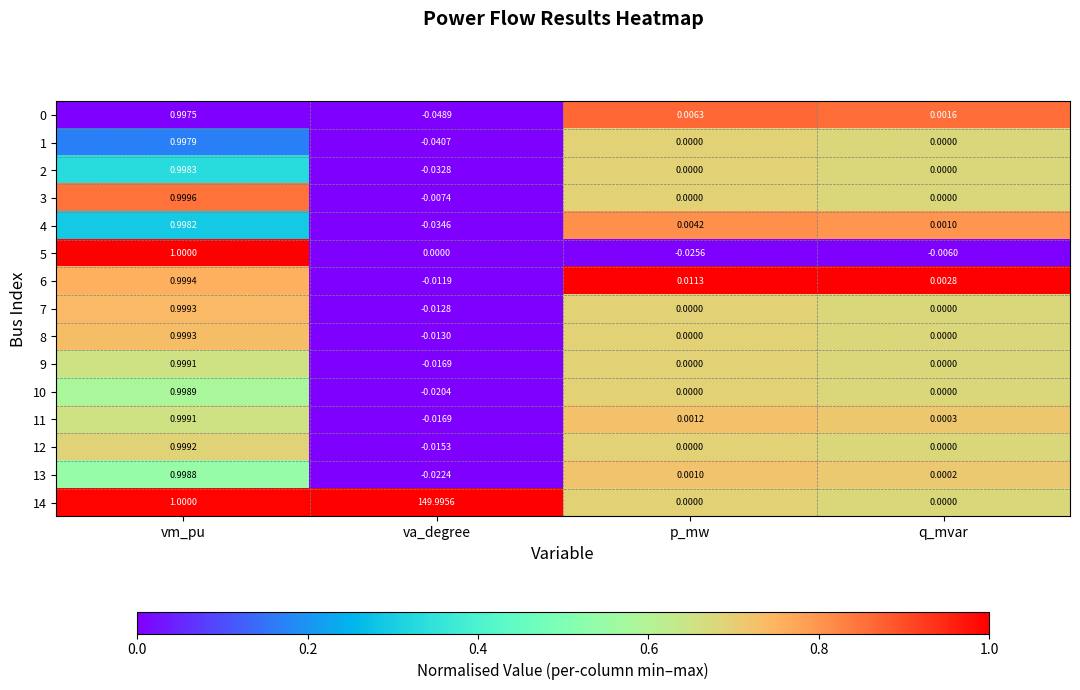

At how many categories does at least one series exceed 0?

4